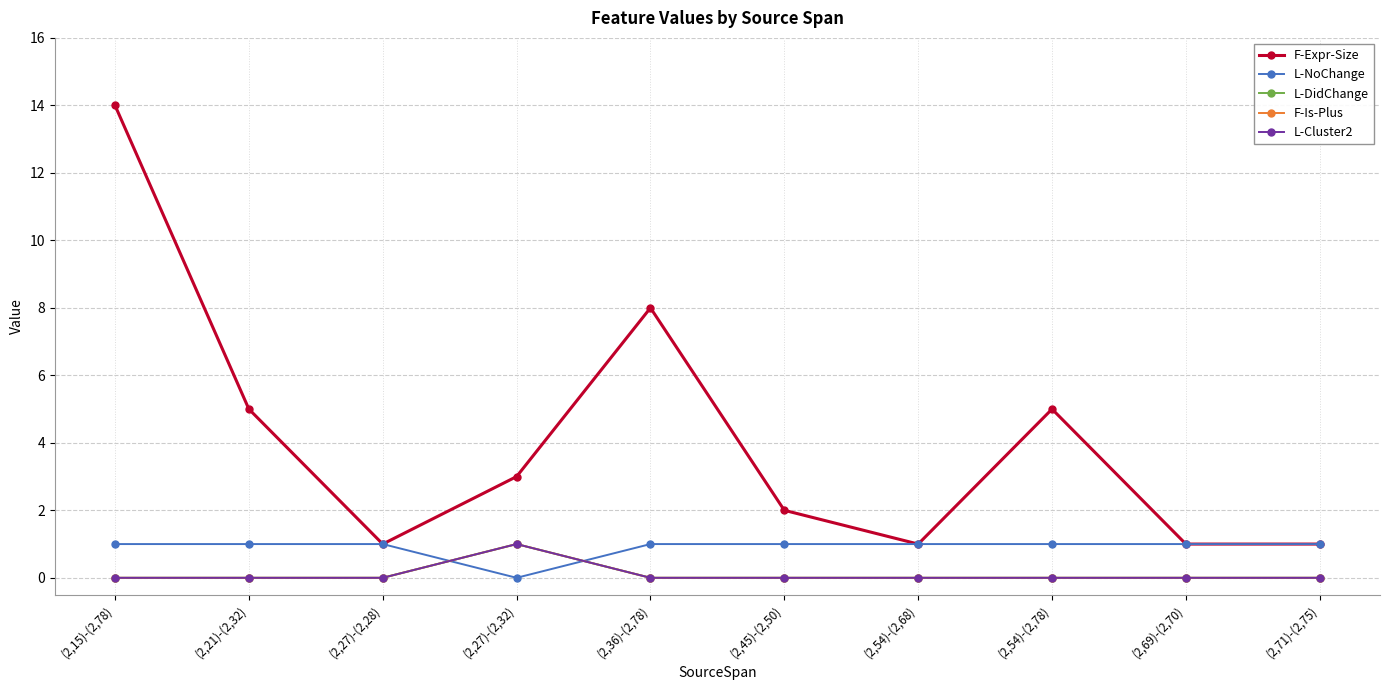

How many interior local peaks does the F-Expr-Size series have?

2